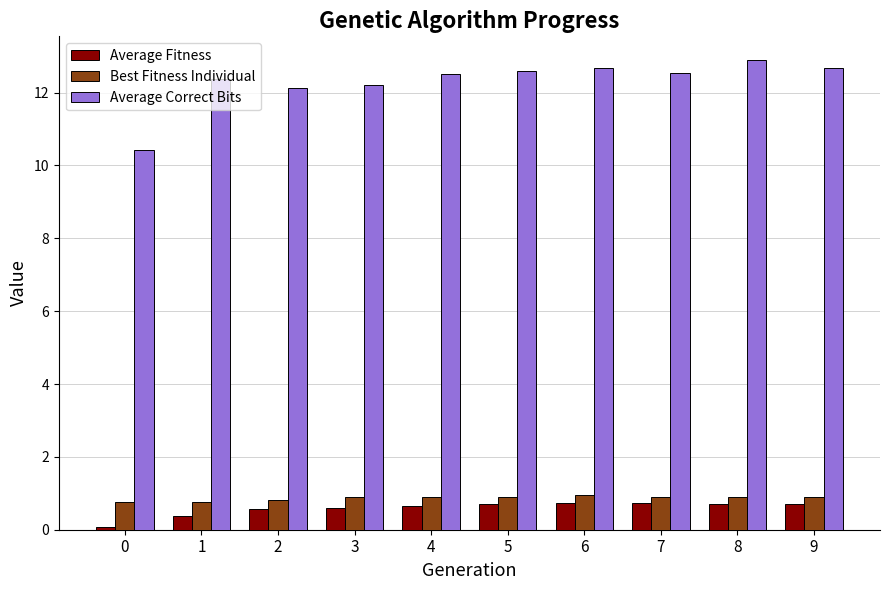

What is the difference between the highest and lowest values at 5?

11.9